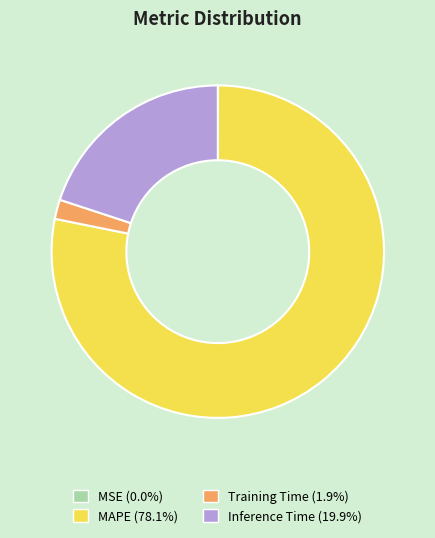

Does MAPE represent more than half of the total?

Yes